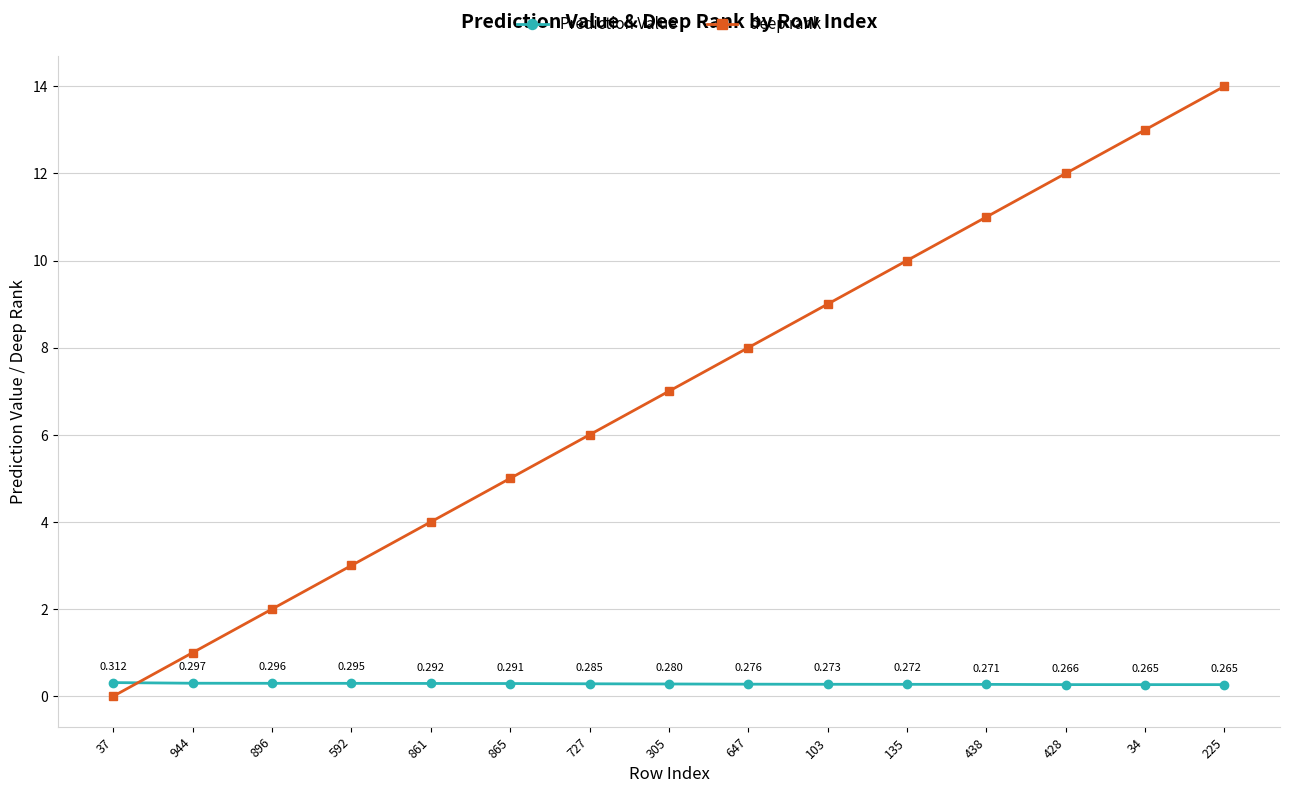

Rank the series at 34 from highest to lowest value.

deep rank, Prediction Value